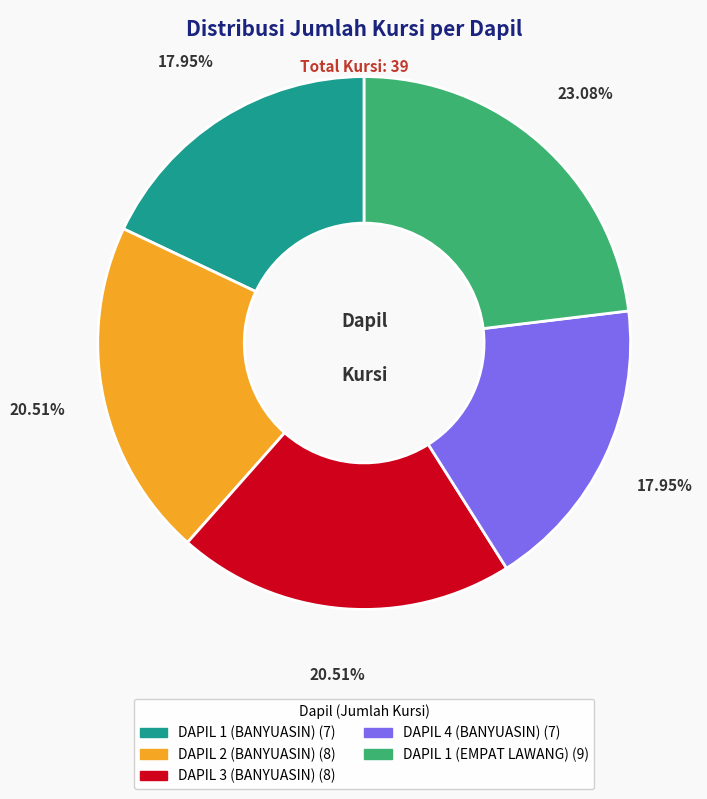

Combined, do DAPIL 1 (BANYUASIN) and DAPIL 4 (BANYUASIN) account for over 50%?

No